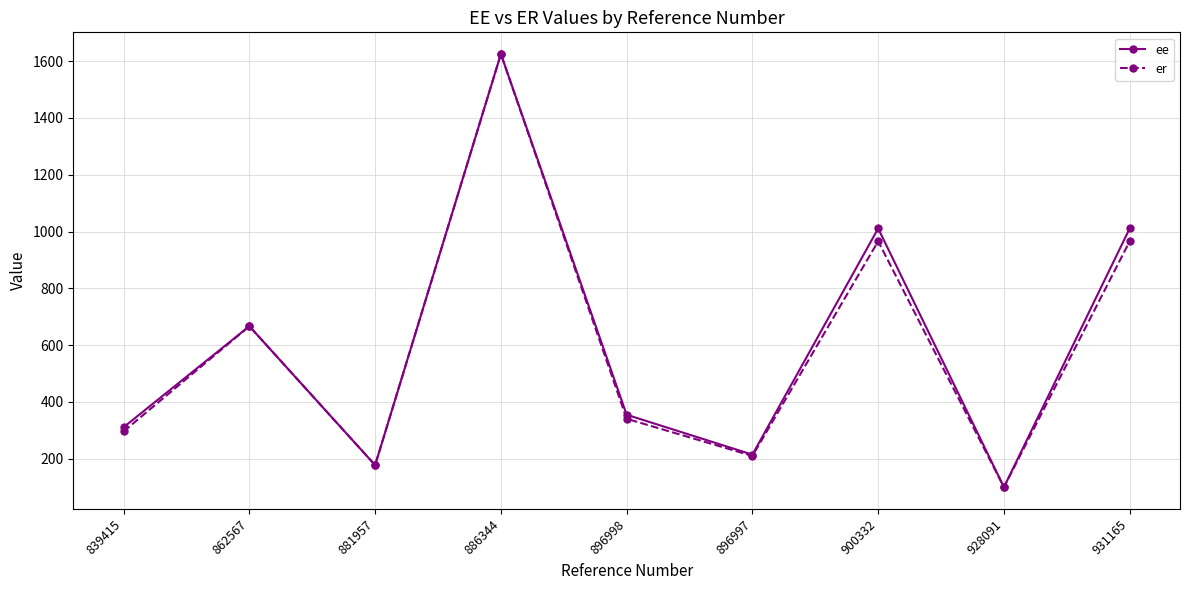

What is the sum of all ee values?

5471.3